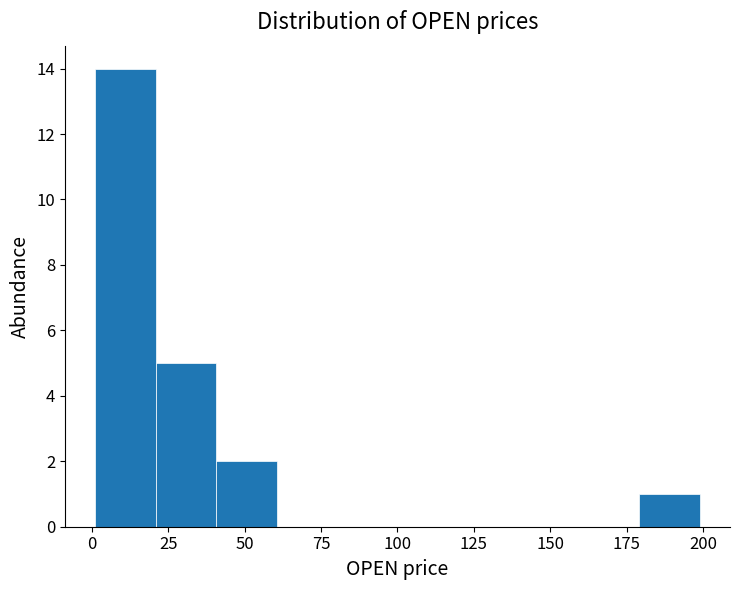

Read against the x-axis, roughly where is the centre of the tallest bar?

10